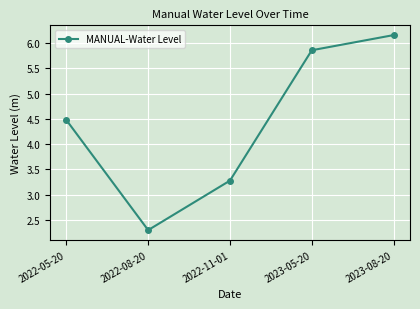

Does the chart have visible grid lines?

Yes